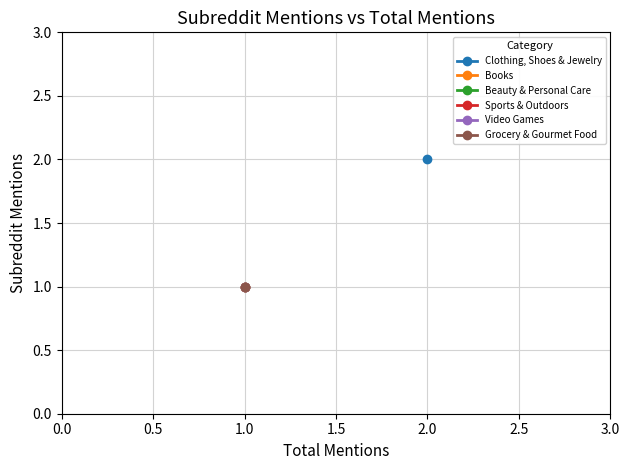

What is the value of the 6th point from the left?

1